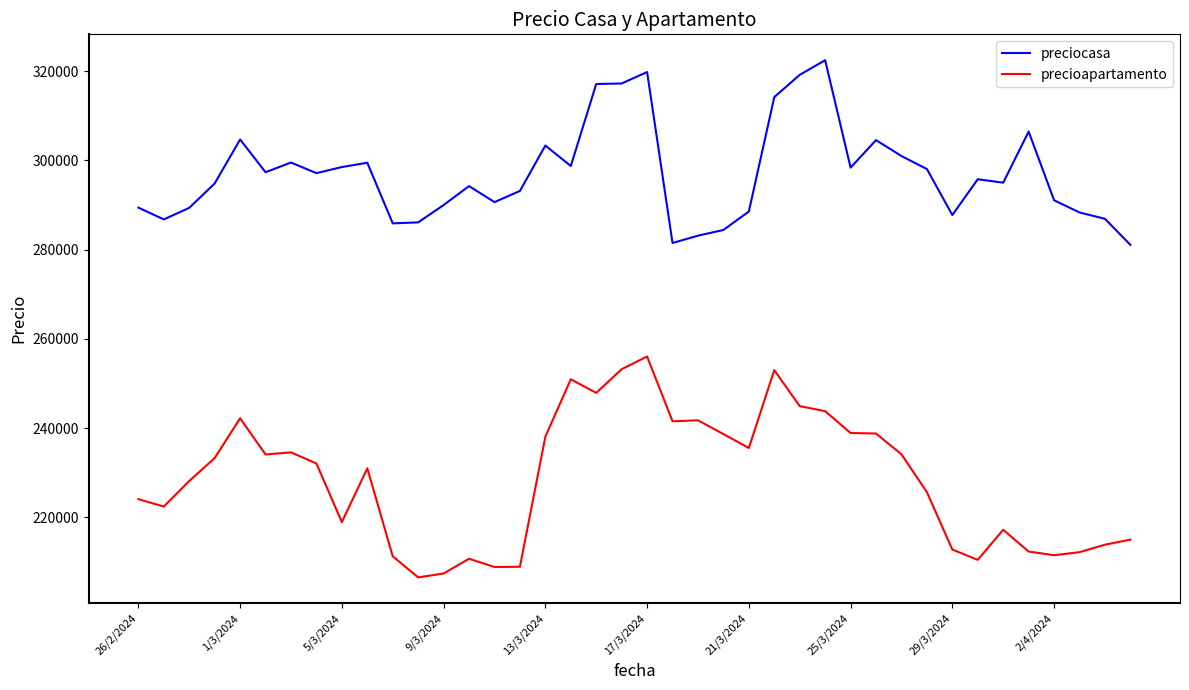

Which series has the largest total across all categories?

preciocasa